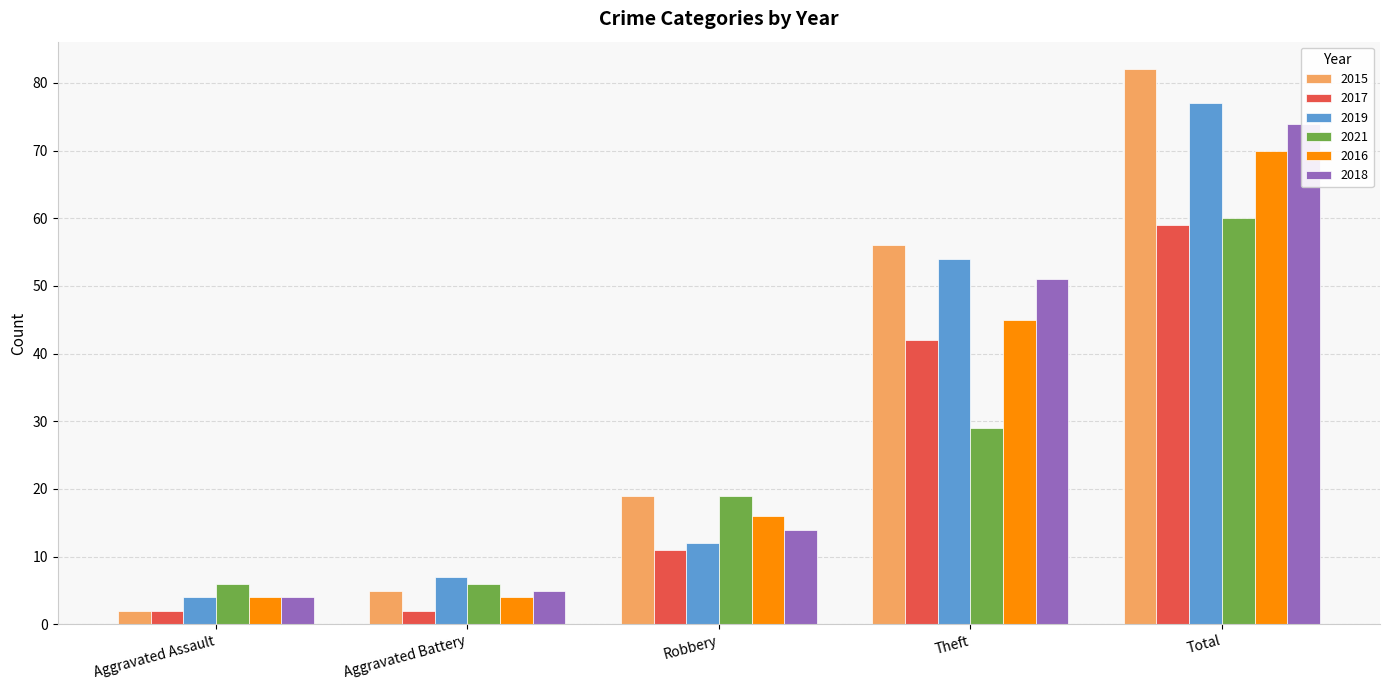

What is the difference between the maximum and minimum values in the 2017 series?

57